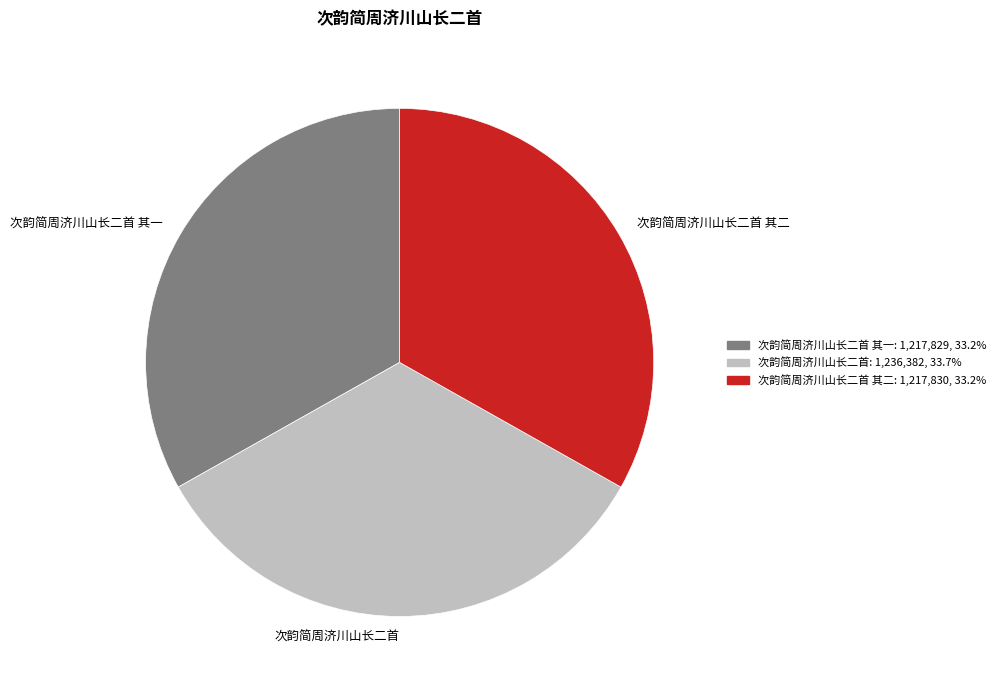

Do 次韵简周济川山长二首 其二 and 次韵简周济川山长二首 其一 together represent more than half of the pie?

Yes